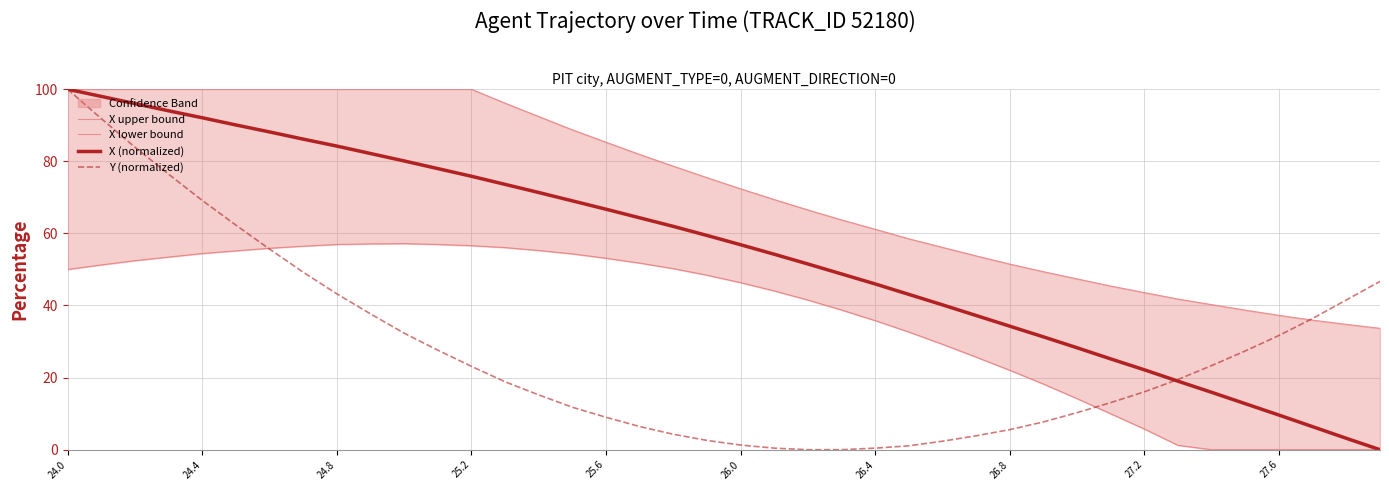

How many data points in X upper bound are less than 75?

20